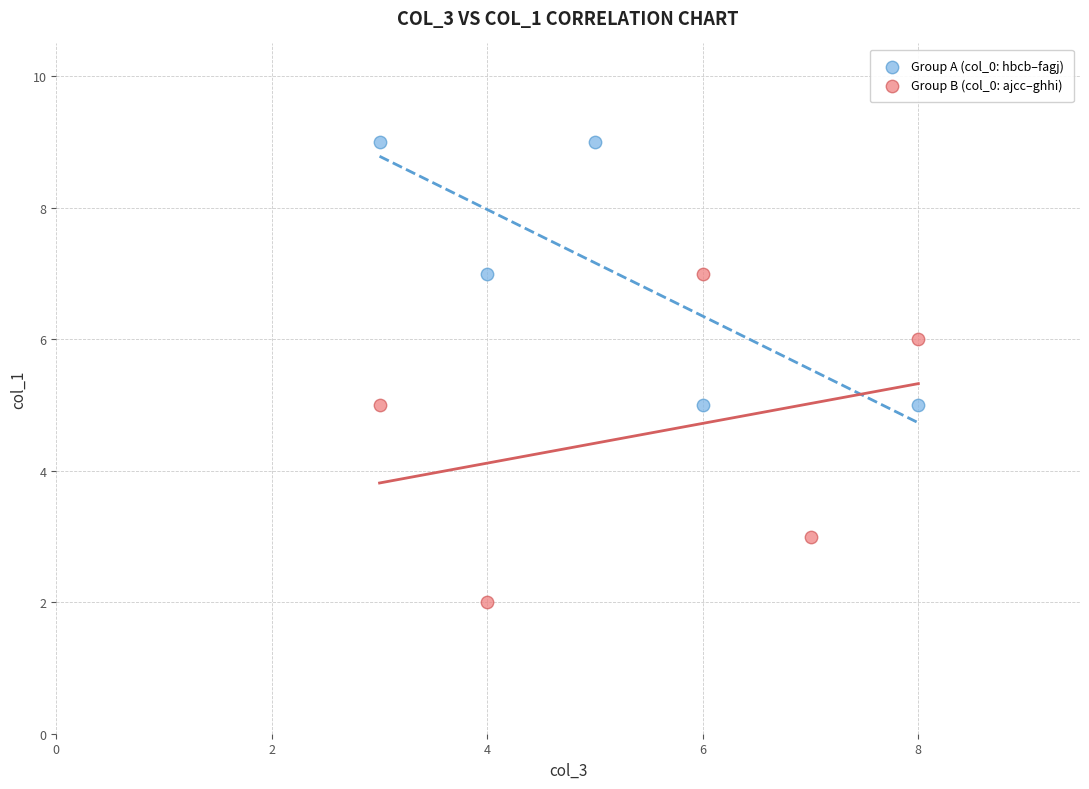

Which series has the largest Y range (max minus min)?

Group B (col_0: ajcc–ghhi)